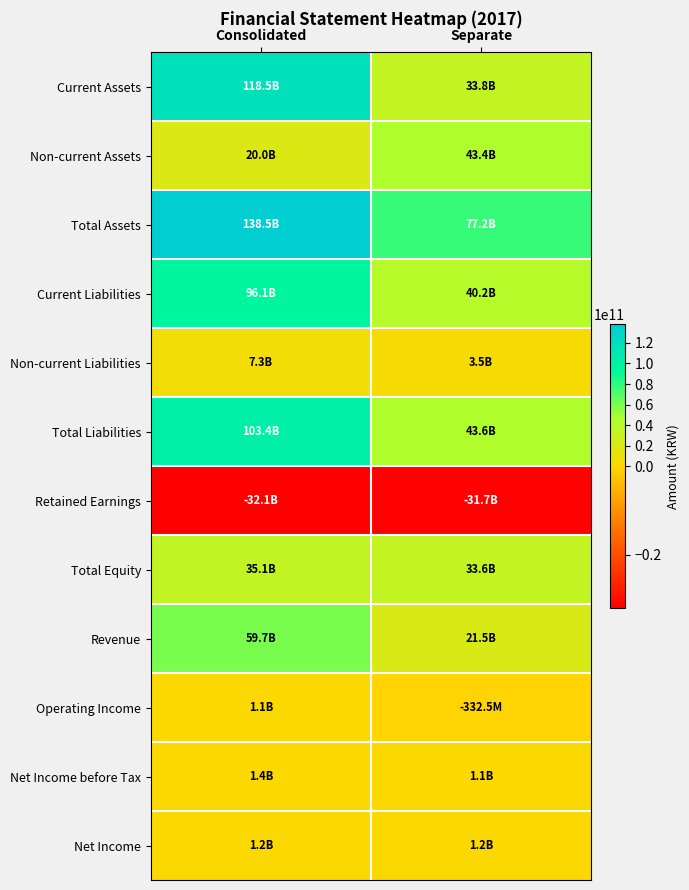

Reading left to right, extract all data points from this chart.

Current Assets: Consolidated=118477587029	Separate=33849081757
Non-current Assets: Consolidated=19984595308	Separate=43353052563
Total Assets: Consolidated=138462182337	Separate=77202134320
Current Liabilities: Consolidated=96121399548	Separate=40165343711
Non-current Liabilities: Consolidated=7269109141	Separate=3458948473
Total Liabilities: Consolidated=103390508689	Separate=43624292184
Retained Earnings: Consolidated=-32080335268	Separate=-31655442645
Total Equity: Consolidated=35071673648	Separate=33577842136
Revenue: Consolidated=59662444202	Separate=21454166544
Operating Income: Consolidated=1129352092	Separate=-332475697
Net Income before Tax: Consolidated=1435321064	Separate=1127192333
Net Income: Consolidated=1230255218	Separate=1168384497